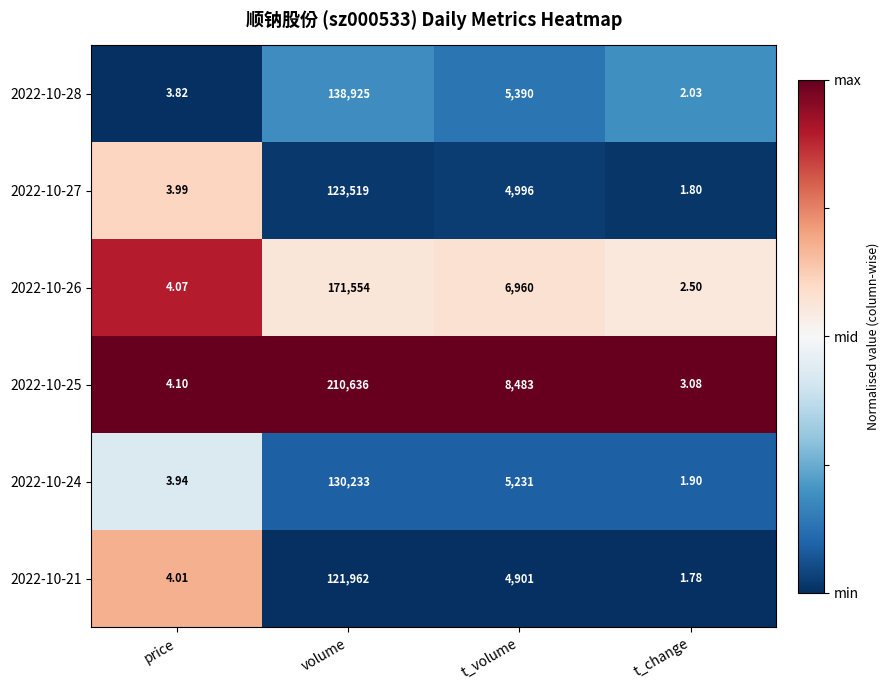

At which label does 2022-10-25 first exceed 8483?

volume